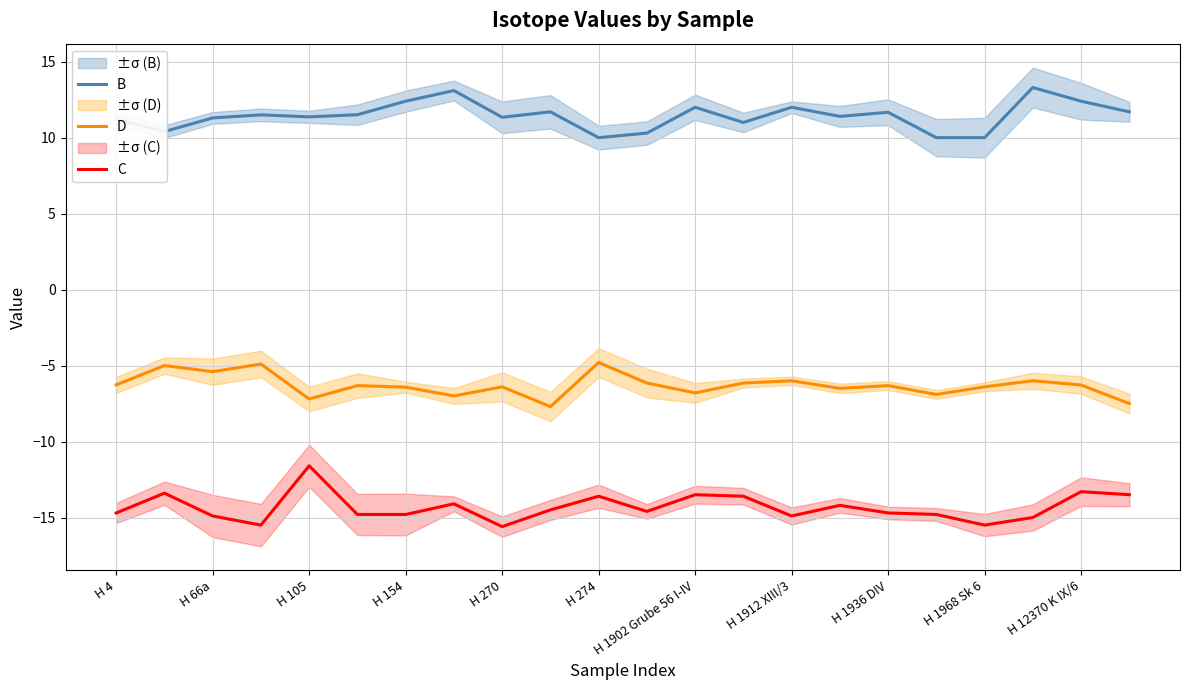

Which series has the largest total across all categories?

B